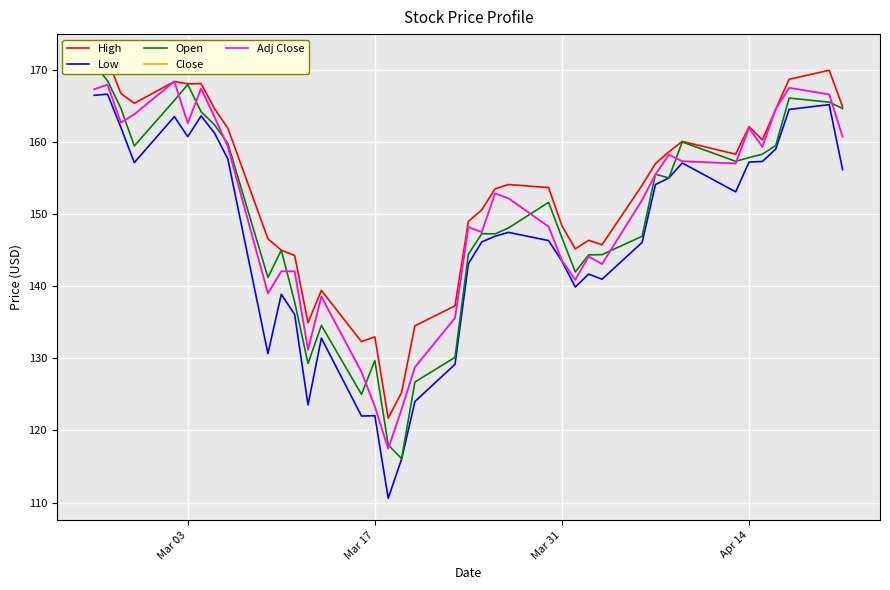

How many data points in Low are above 147?

20